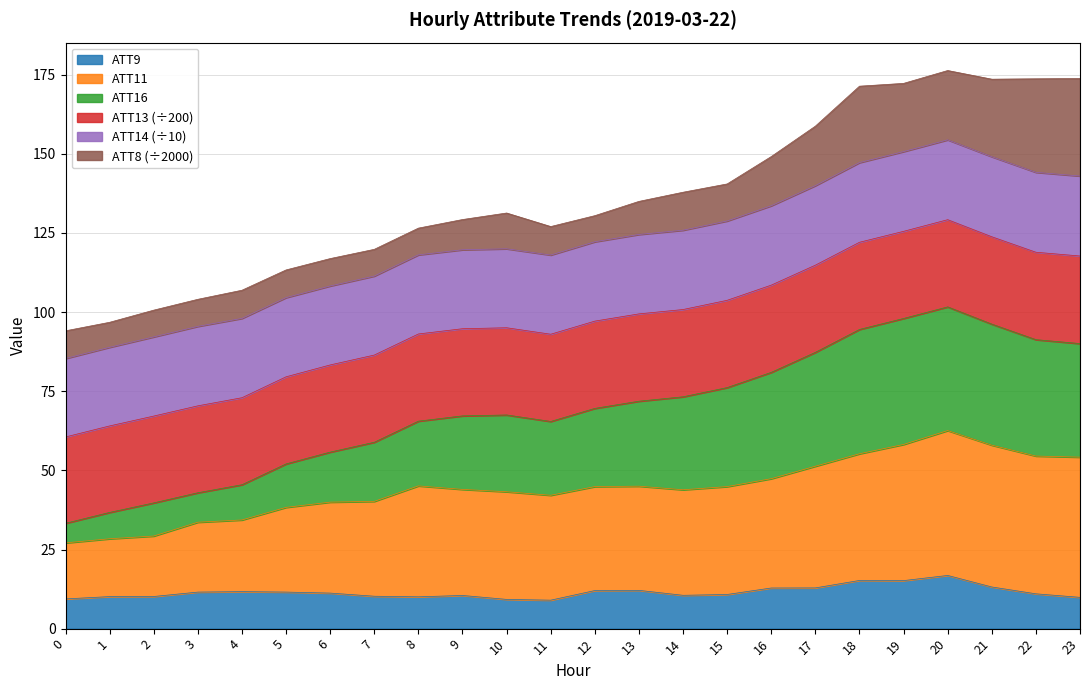

What is the maximum value for ATT9?

16.8